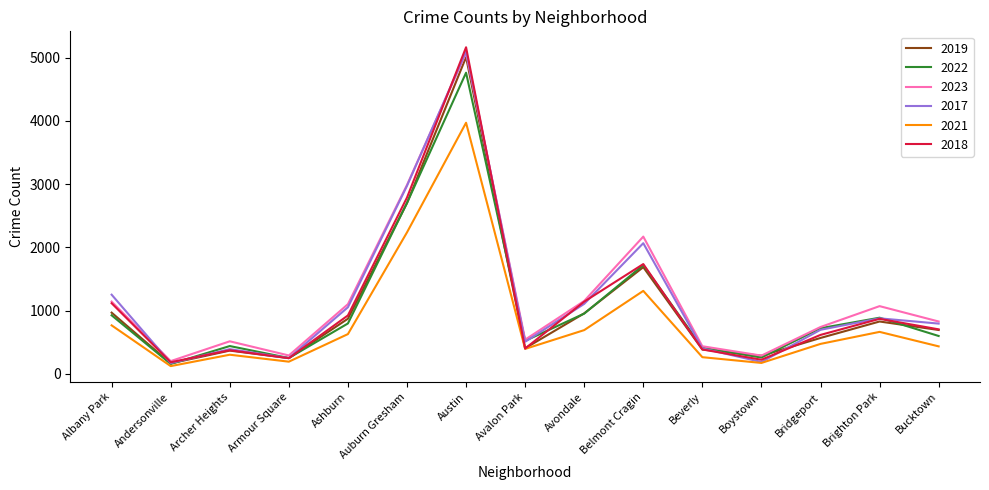

In 2023, how many points are lower than both neighbors (excluding endpoints)?

4